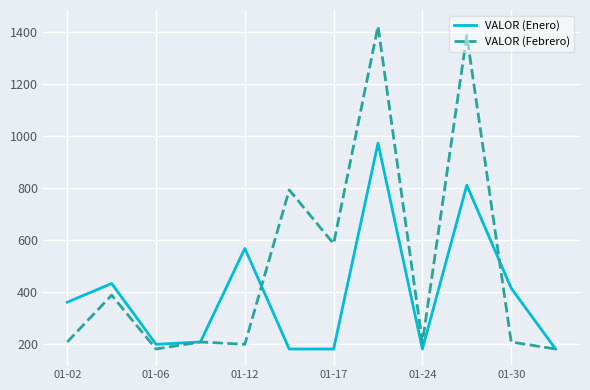

Which series has the largest total across all categories?

VALOR (Febrero)